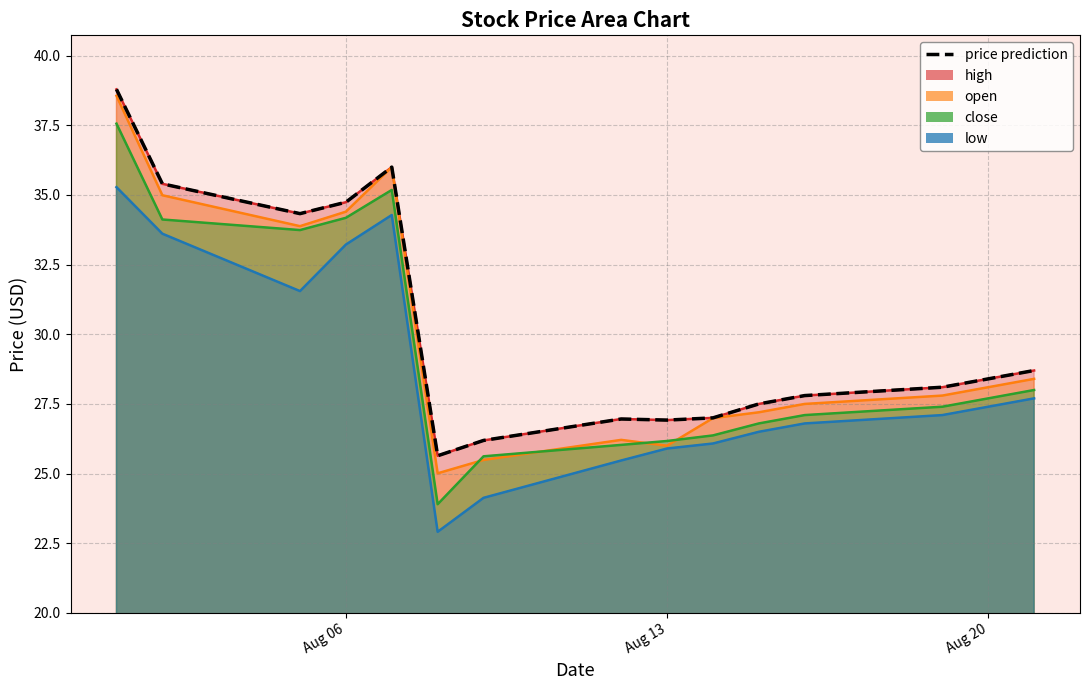

What is the difference between the maximum and second lowest values?

12.6